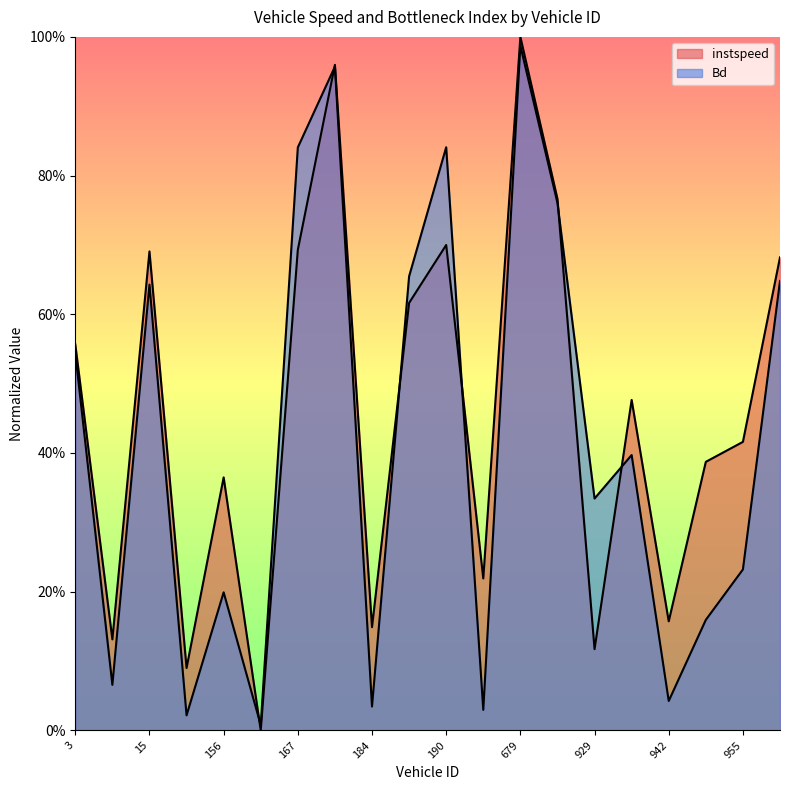

Which category has the lowest value across all series?

165.0